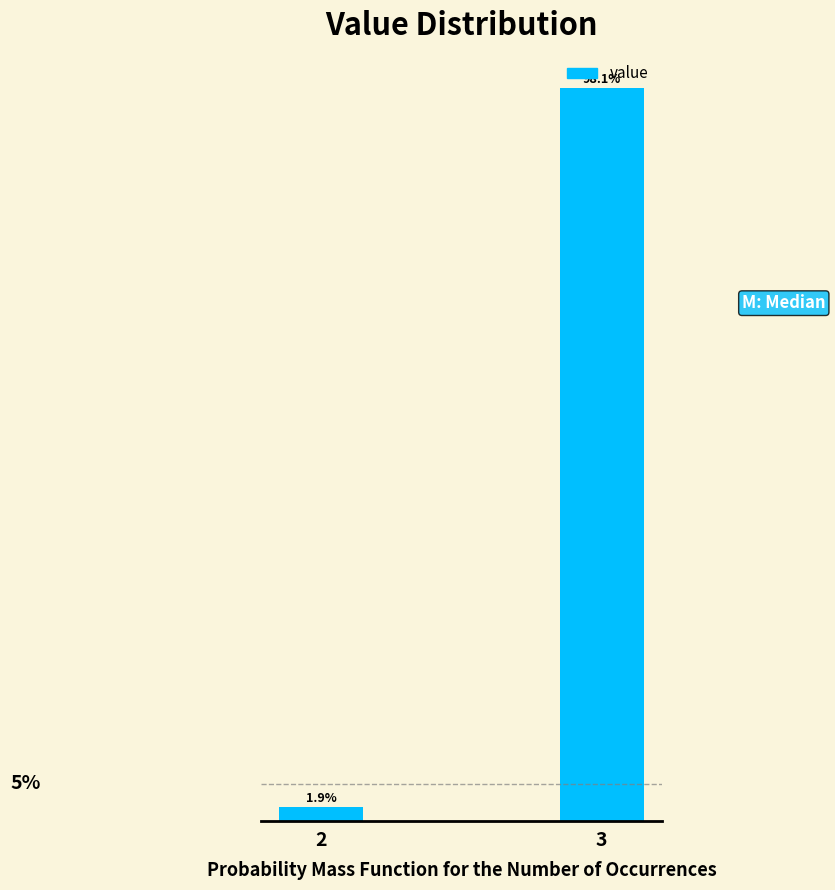

Rank the categories by value from lowest to highest.

2, 3